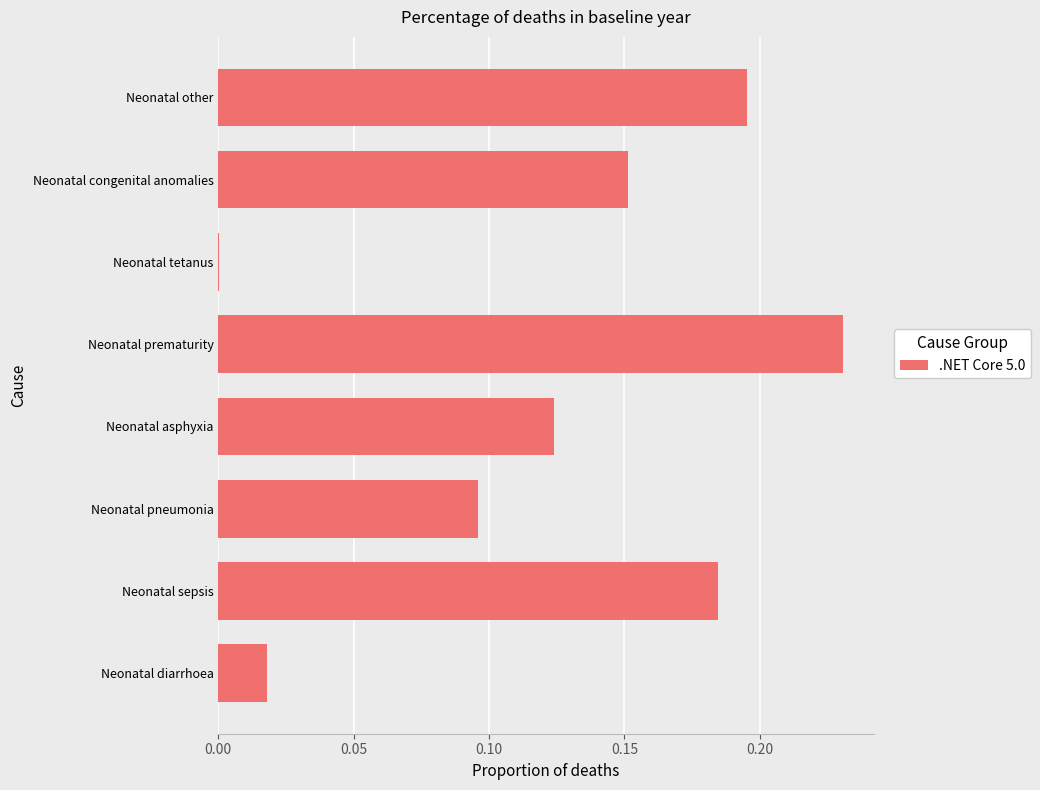

Which category has the highest value across all series?

Neonatal prematurity